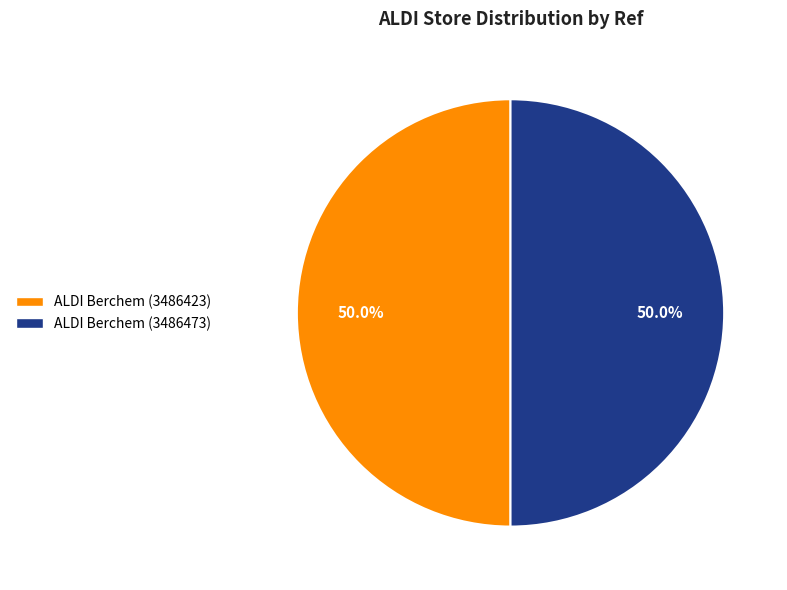

To the nearest percent, what is the average slice percentage?

50%